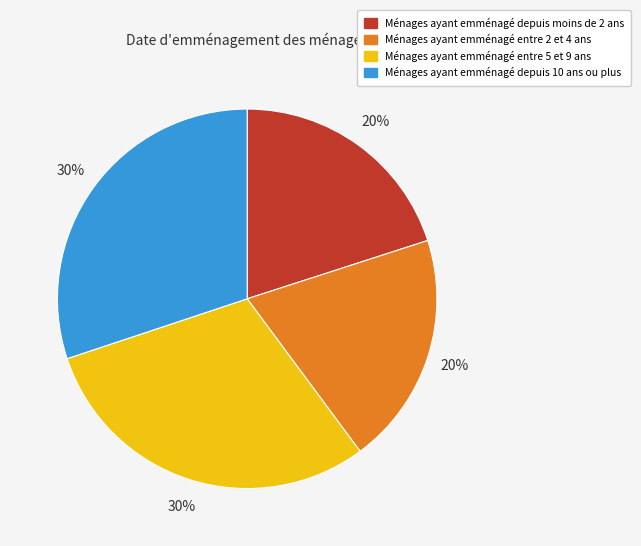

Is it true that Ménages ayant emménagé entre 2 et 4 ans is 20% of the pie?

True